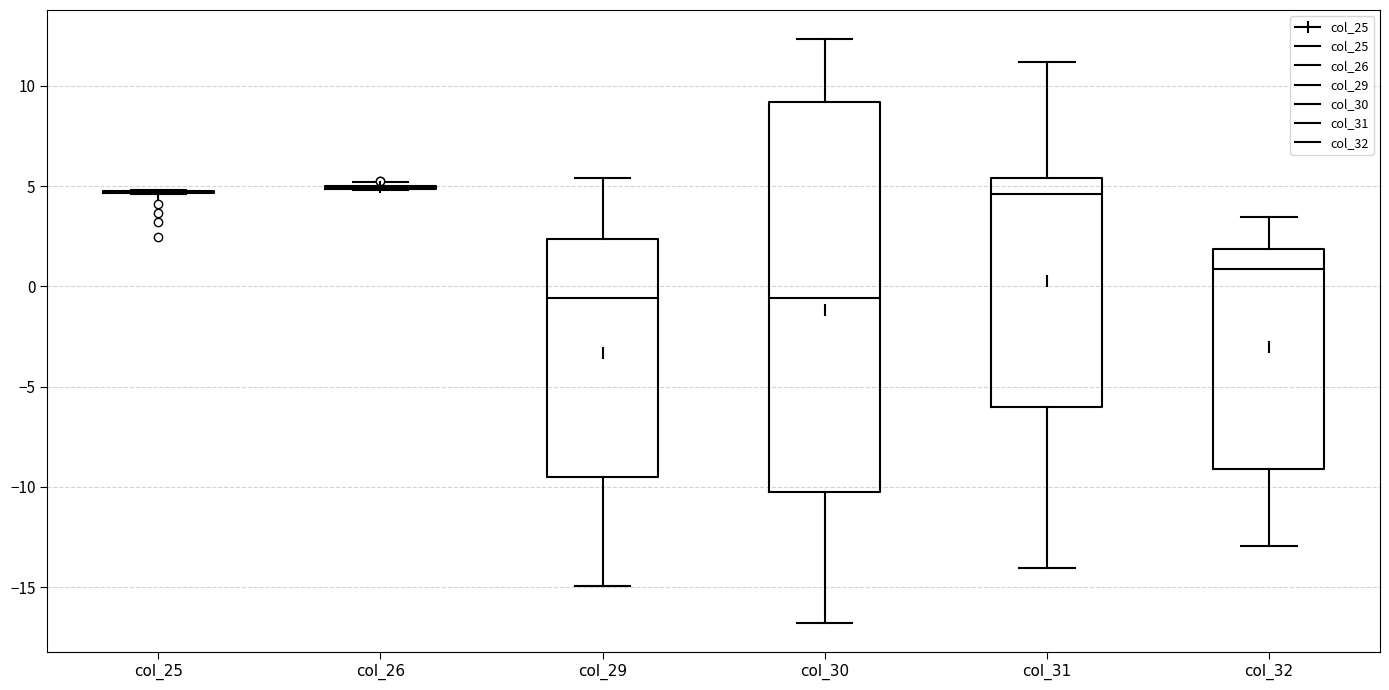

Reading left to right, read every box against the y-axis: the position of its median line, the range the box covers, and the ends of its whiskers. The values are not printed on the chart, so give them approximately, as read against the axis.

col_25: box collapsed to a line at 4.5, whiskers 4.5 to 5.0
col_26: box collapsed to a line at 5.0, whiskers 5.0 to 5.0
col_29: median -0.5, box -9.5 to 2.5, whiskers -15.0 to 5.5
col_30: median -0.5, box -10.0 to 9.0, whiskers -17.0 to 12.5
col_31: median 4.5, box -6.0 to 5.5, whiskers -14.0 to 11.0
col_32: median 1.0, box -9.0 to 2.0, whiskers -13.0 to 3.5